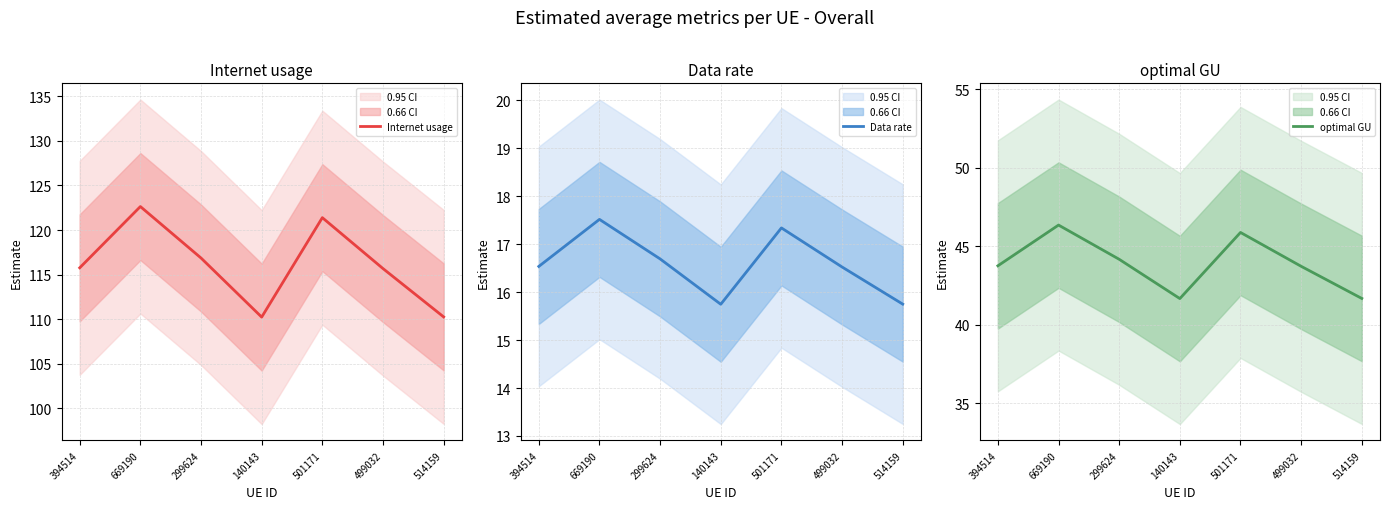

What is the smallest value displayed?

15.7